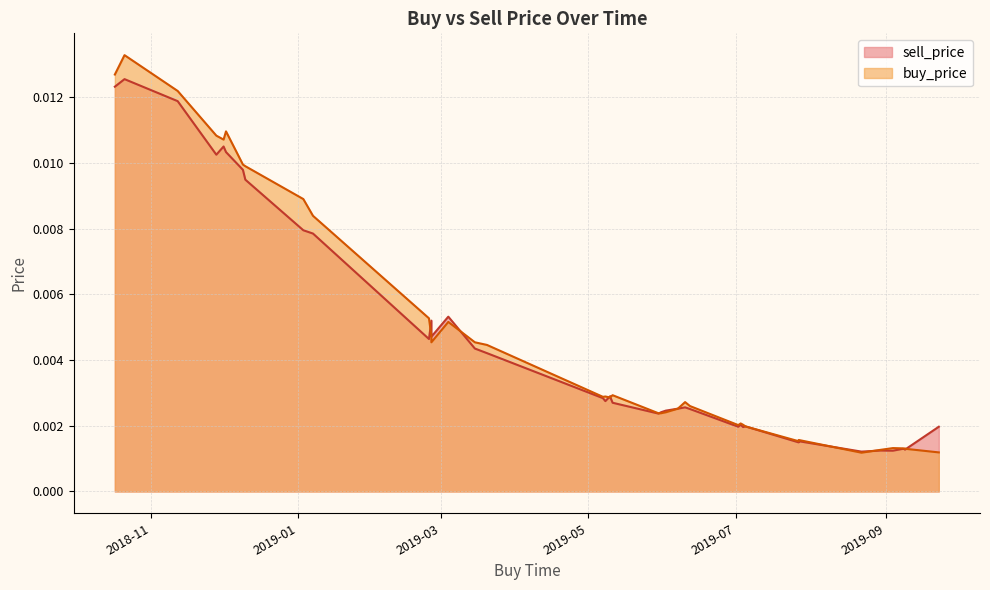

How many interior local valleys does the buy_price series have?

12